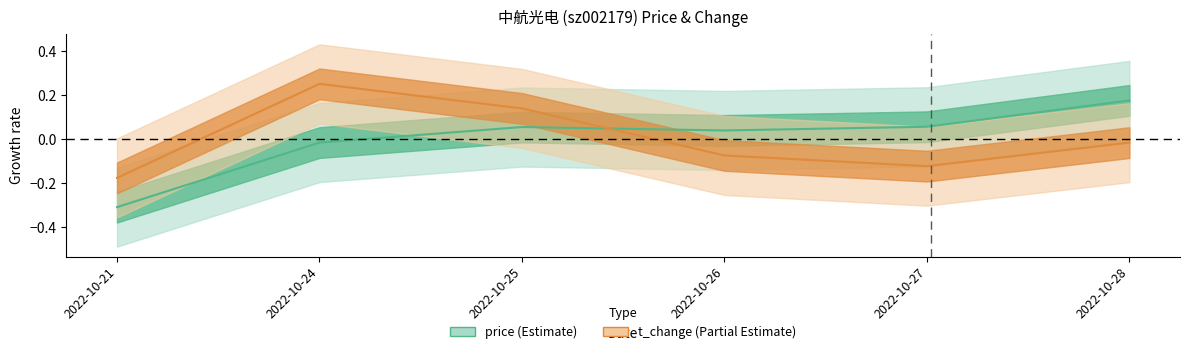

At which label does price first exceed 0?

2022-10-25